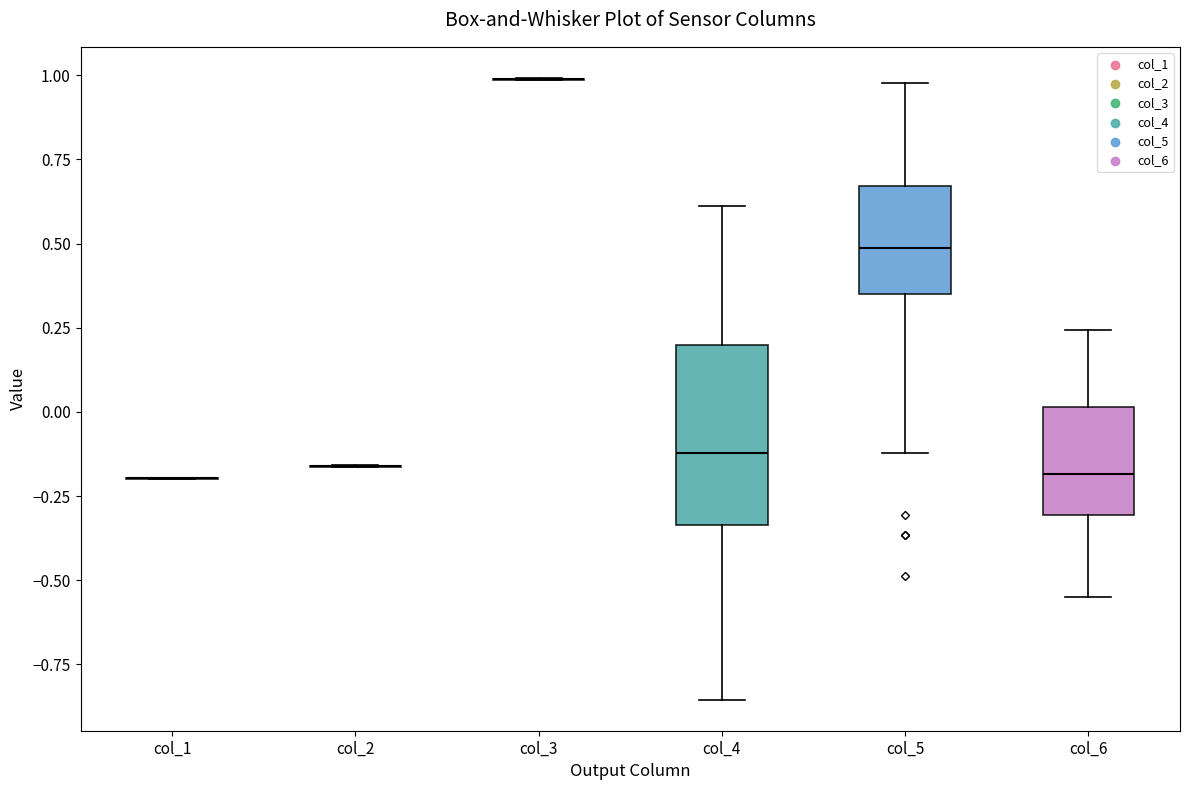

Reading left to right, transcribe this box plot: for each box, give where its median line is, the range the box spans, and where its two whiskers end, as read against the y-axis. The values are not printed on the chart, so give them approximately, as read against the axis.

col_1: box collapsed to a line at -0.20, whiskers -0.20 to -0.20
col_2: box collapsed to a line at -0.15, whiskers -0.15 to -0.15
col_3: box collapsed to a line at 1.00, whiskers 1.00 to 1.00
col_4: median -0.10, box -0.35 to 0.20, whiskers -0.85 to 0.60
col_5: median 0.50, box 0.35 to 0.65, whiskers -0.10 to 1.00
col_6: median -0.20, box -0.30 to 0.00, whiskers -0.55 to 0.25